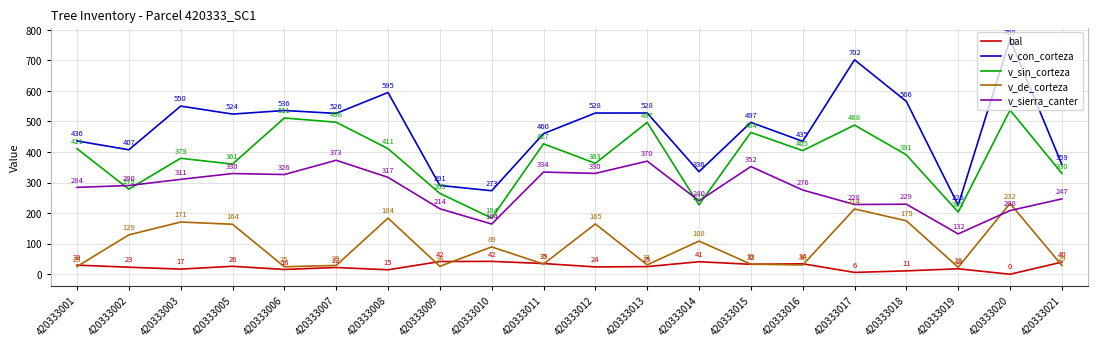

Which label corresponds to the largest value in the chart?

420333020